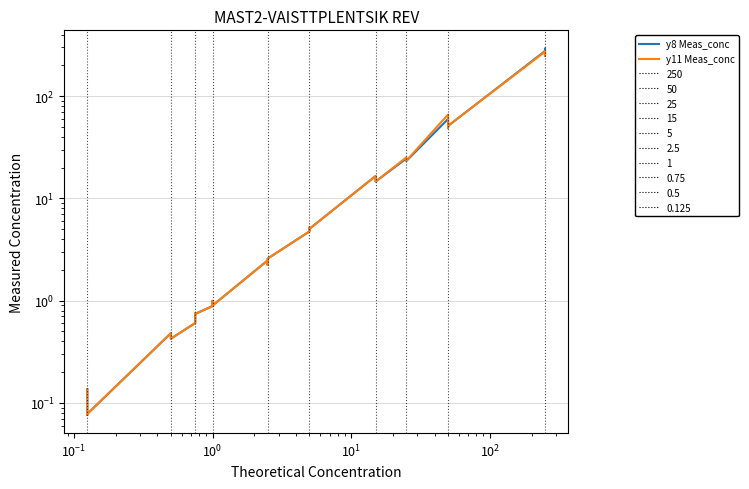

Which series has the largest total across all categories?

y8 Meas_conc